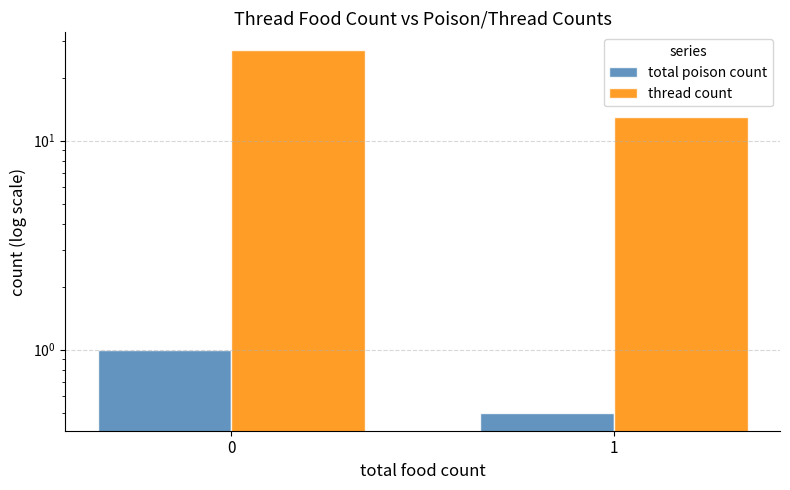

What are all the series names shown in the legend?

total poison count, thread count